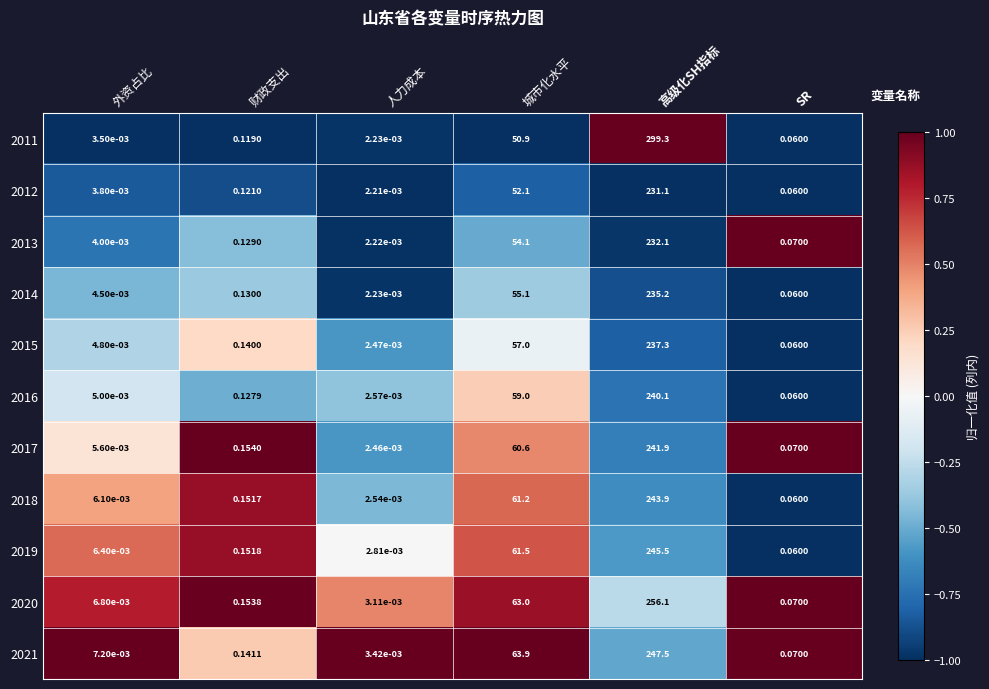

How many categories are shown in the chart?

6